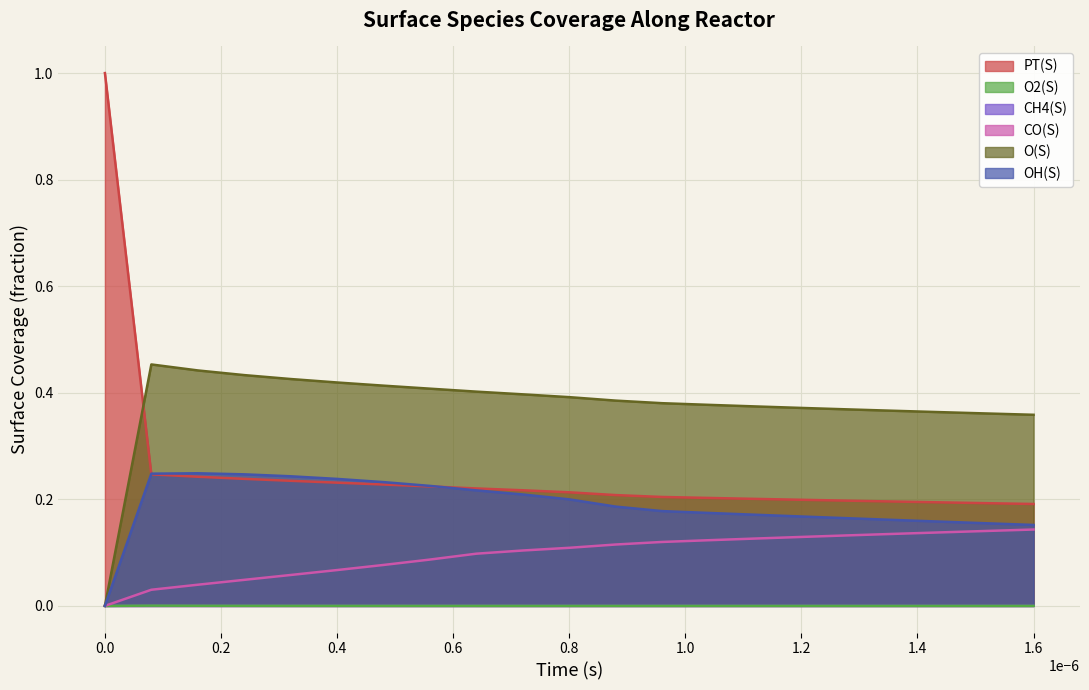

True or false: CH4(S) and CO(S) intersect in this chart.

False